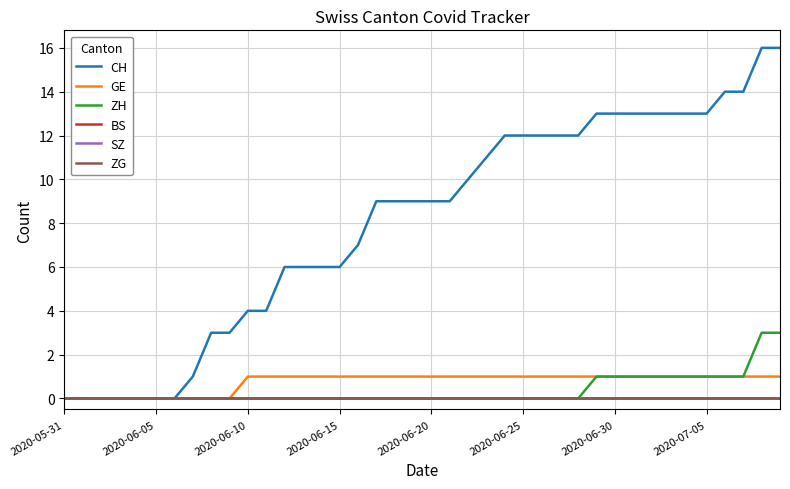

Is this an area chart (filled region under the line)?

No